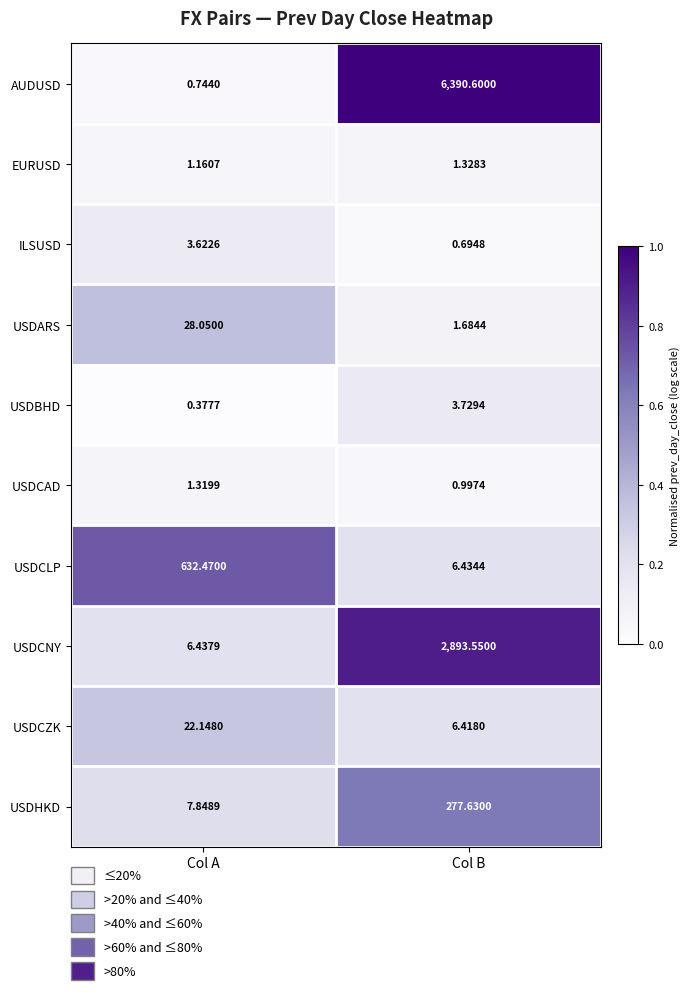

At which category is the sum across all series the highest?

Col B